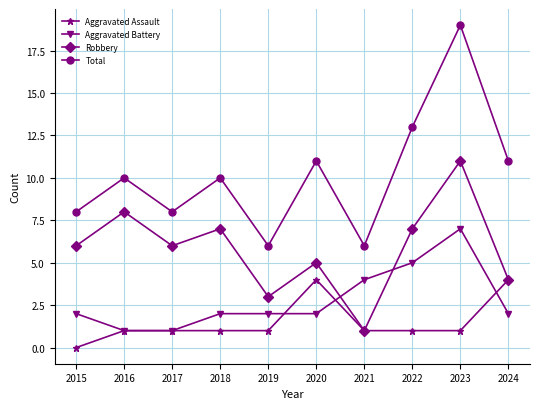

What is the difference between the maximum and minimum values in the Robbery series?

10